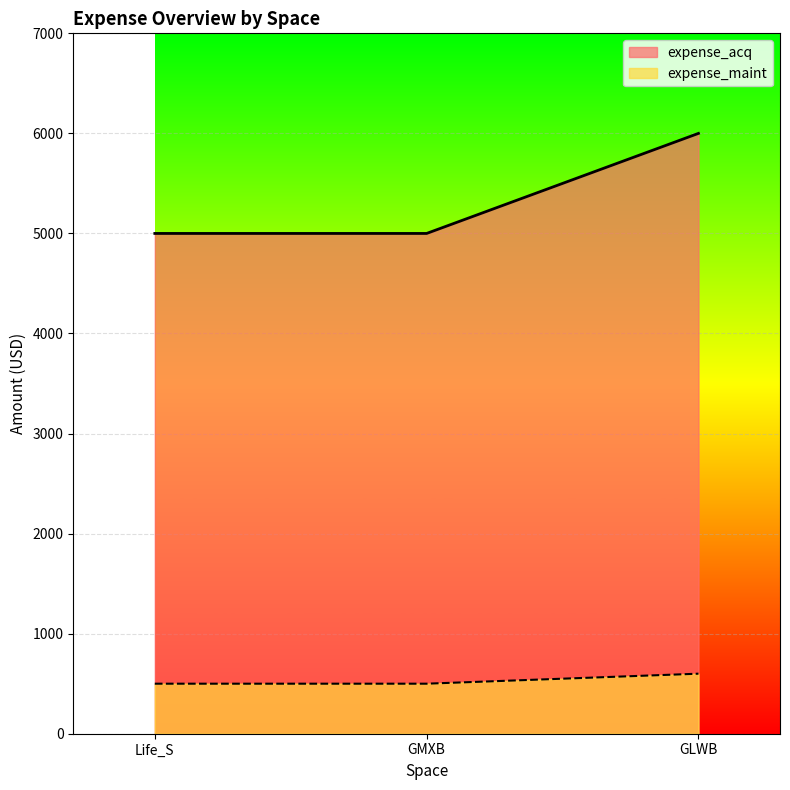

List the series in order of their peak value, lowest first.

expense_maint, expense_acq